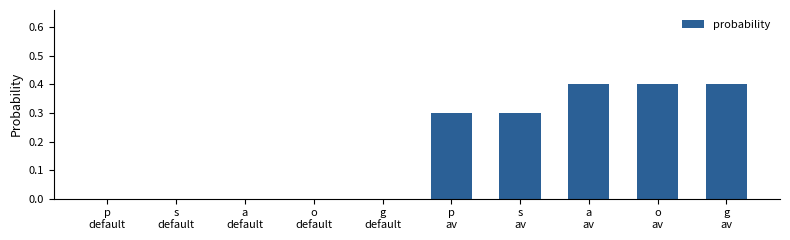

What is the sum of all values?

1.8